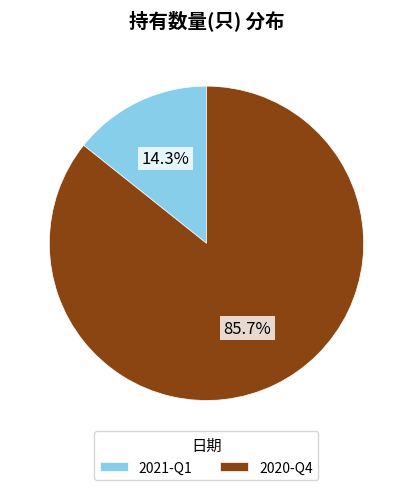

Rank the categories by value from lowest to highest.

2021-Q1, 2020-Q4